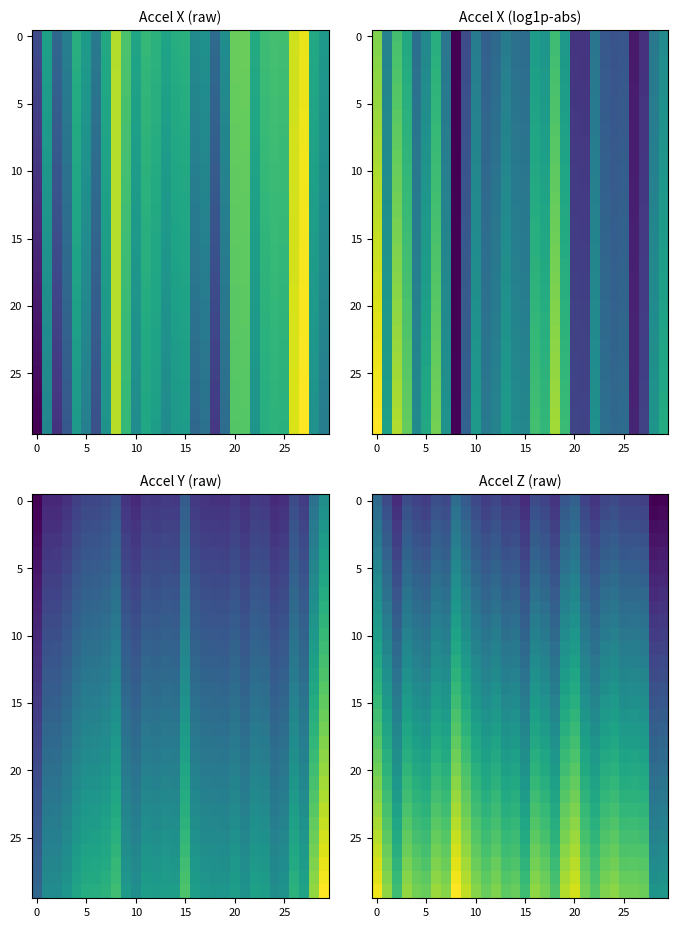

At which category is the sum across all series the highest?

8